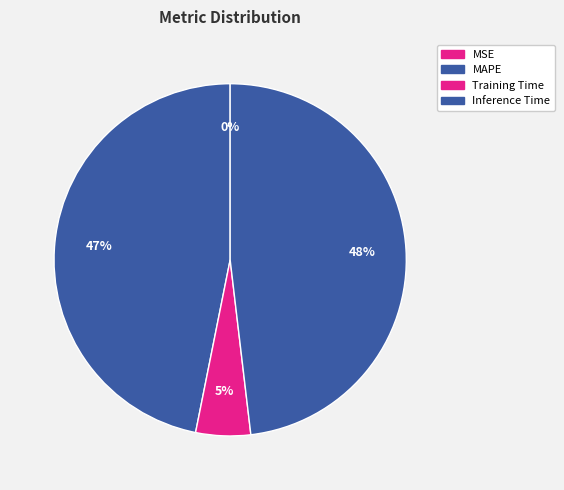

Is there a majority slice in this chart?

No